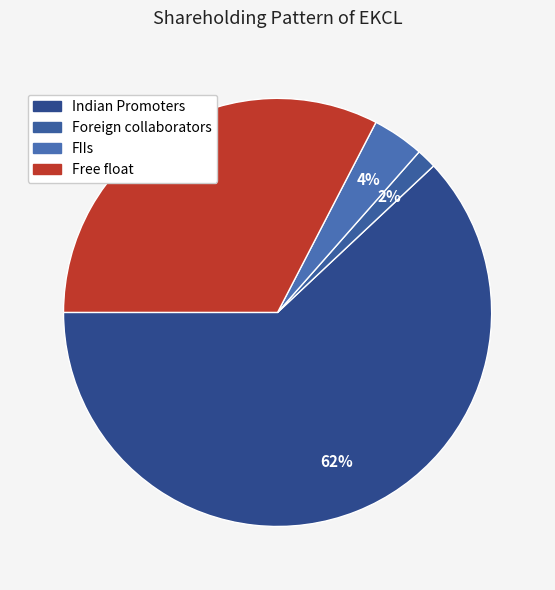

How many segments does this pie chart have?

4